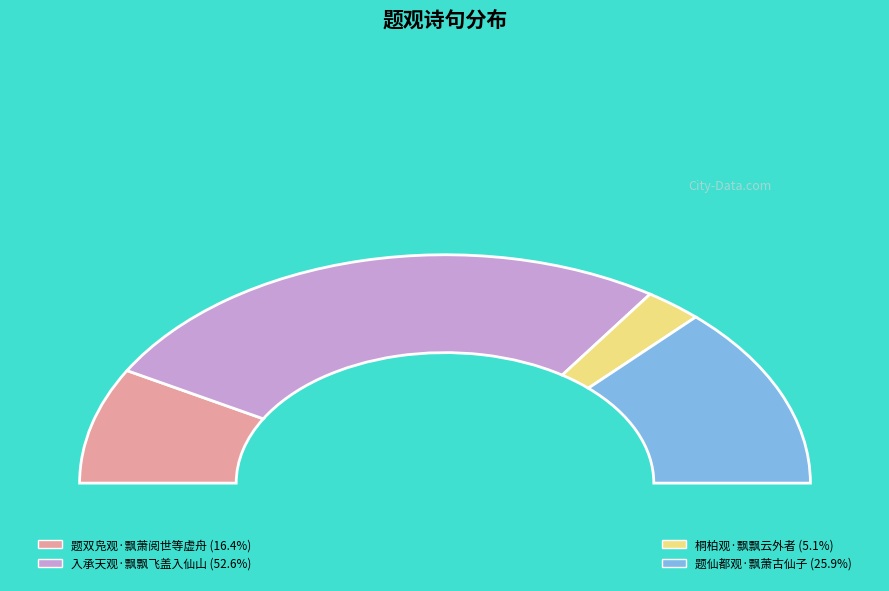

To the nearest percent, what is the average slice percentage?

25%